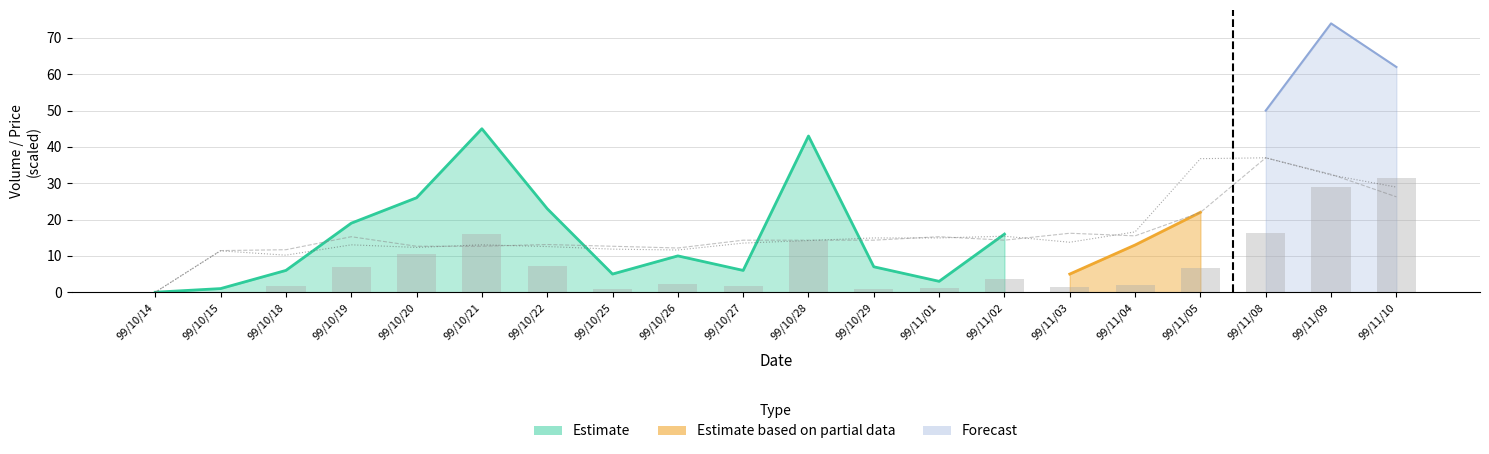

What is the value of the col_3 (open, scaled) bar at the 4th from the left?

15.3